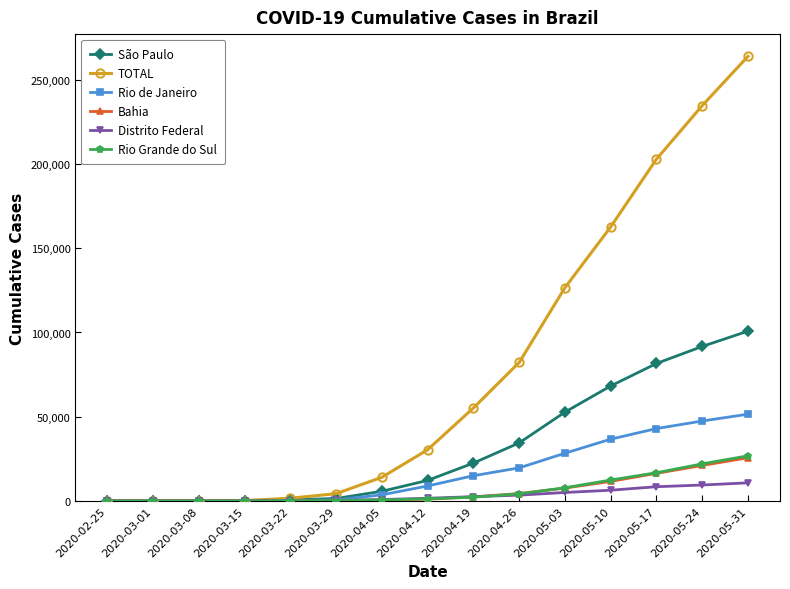

Which series has the largest total across all categories?

TOTAL